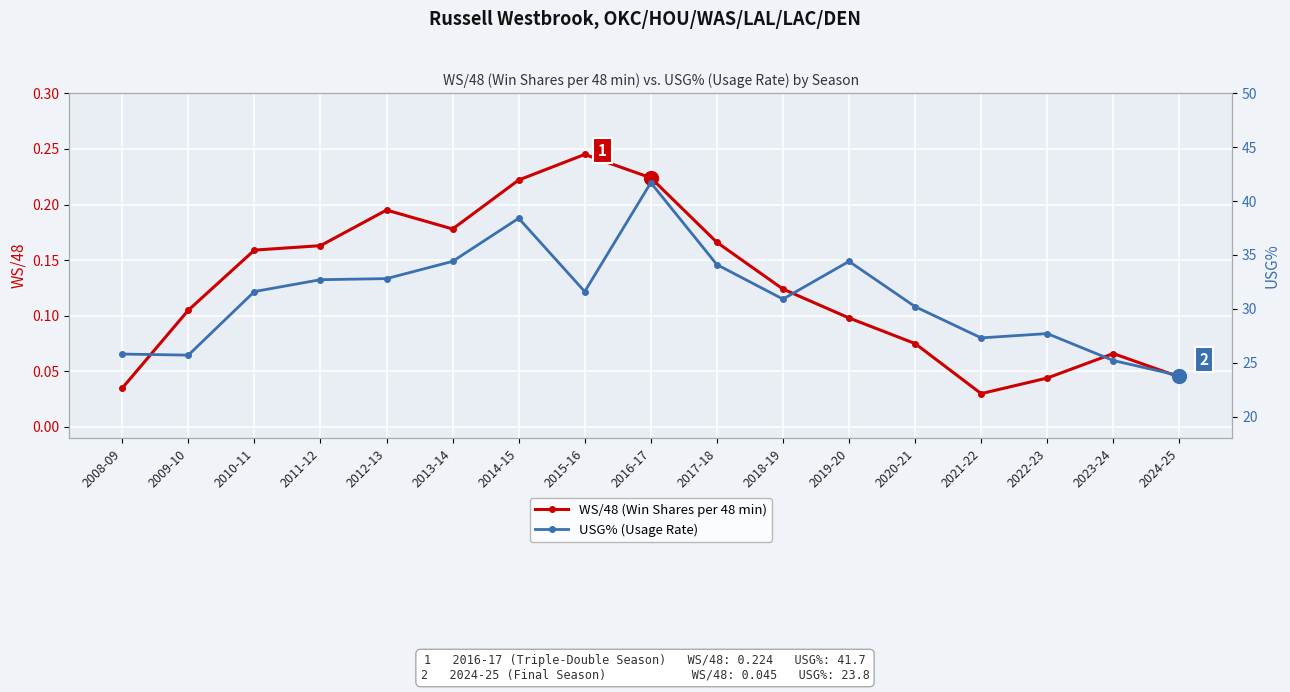

Reading left to right, extract all data points from this chart.

WS/48 (Win Shares per 48 min): 2008-09=0.0	2009-10=0.1	2010-11=0.2	2011-12=0.2	2012-13=0.2	2013-14=0.2	2014-15=0.2	2015-16=0.2	2016-17=0.2	2017-18=0.2	2018-19=0.1	2019-20=0.1	2020-21=0.1	2021-22=0.0	2022-23=0.0	2023-24=0.1	2024-25=0.0
USG% (Usage Rate): 2008-09=25.8	2009-10=25.7	2010-11=31.6	2011-12=32.7	2012-13=32.8	2013-14=34.4	2014-15=38.4	2015-16=31.6	2016-17=41.7	2017-18=34.1	2018-19=30.9	2019-20=34.4	2020-21=30.2	2021-22=27.3	2022-23=27.7	2023-24=25.2	2024-25=23.8